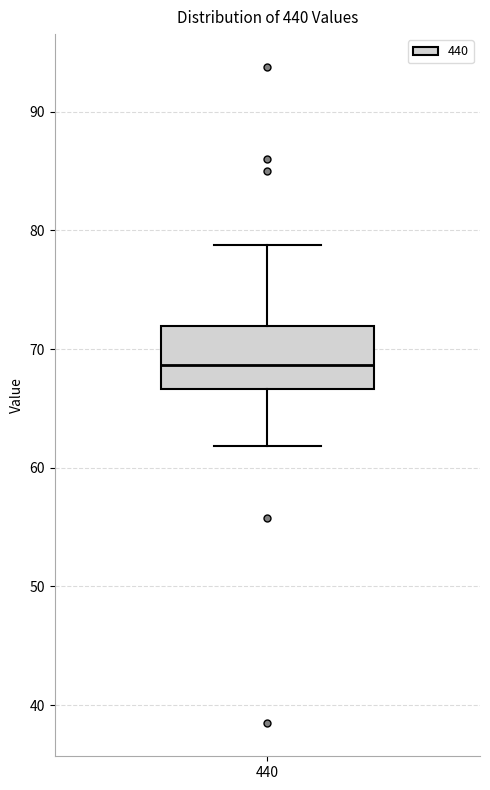

Read this box plot against the y-axis: the position of the median line, the range covered by the box, and the ends of both whiskers. The values are not printed on the chart, so give them approximately, as read against the axis.

median 69, box 67 to 72, whiskers 62 to 79